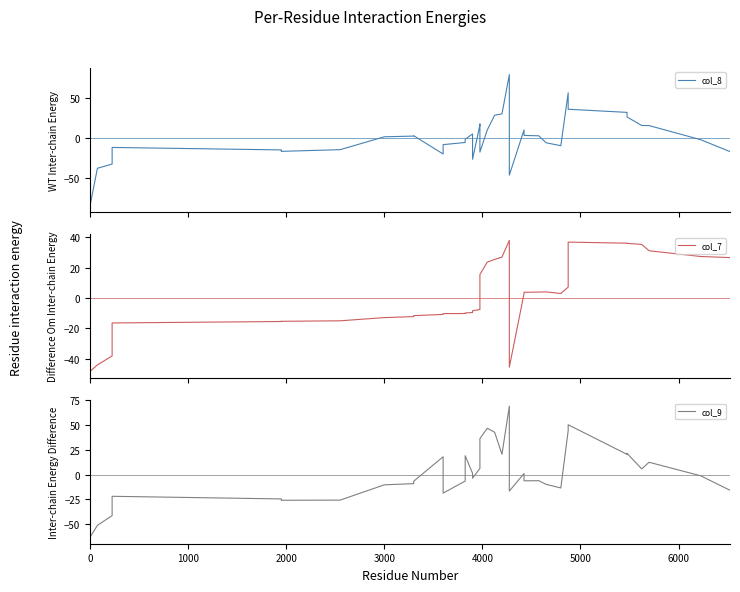

Which series ends up on top after the final intersection of col_8 and col_9?

col_9